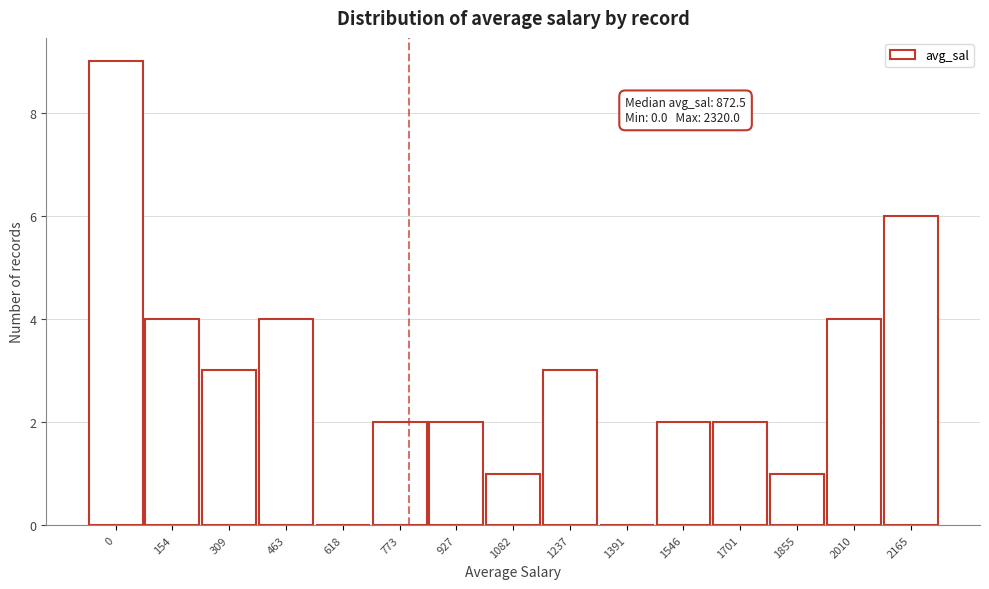

Reading left to right, what are all the values shown in this chart?

0=9	154=4	309=3	463=4	618=0	773=2	927=2	1082=1	1237=3	1391=0	1546=2	1701=2	1855=1	2010=4	2165=6